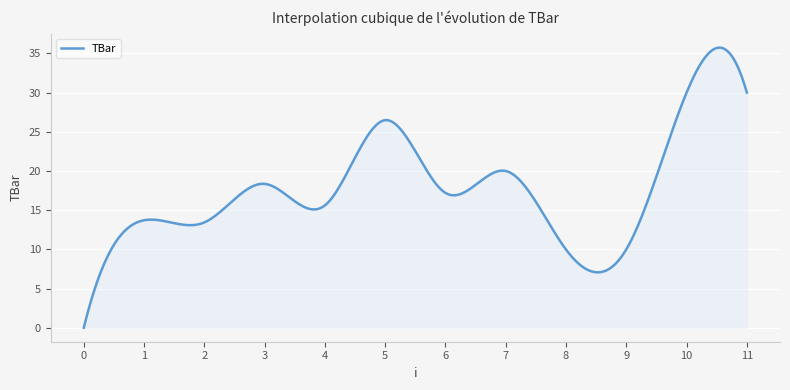

Does the chart display data point markers on the line(s)?

No